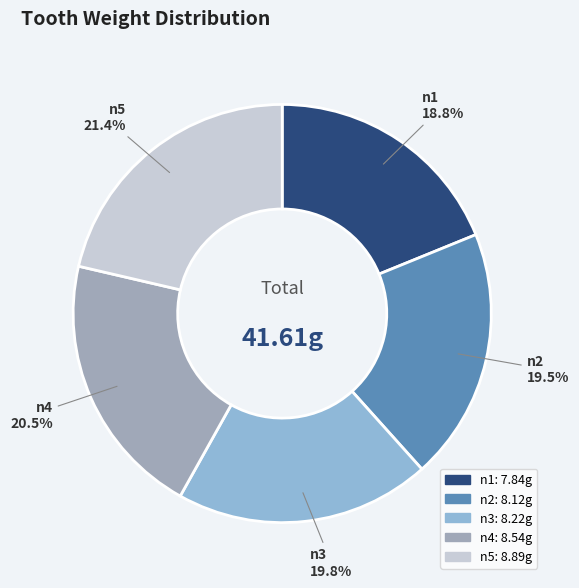

True or false: n4 accounts for 30% of the total.

False